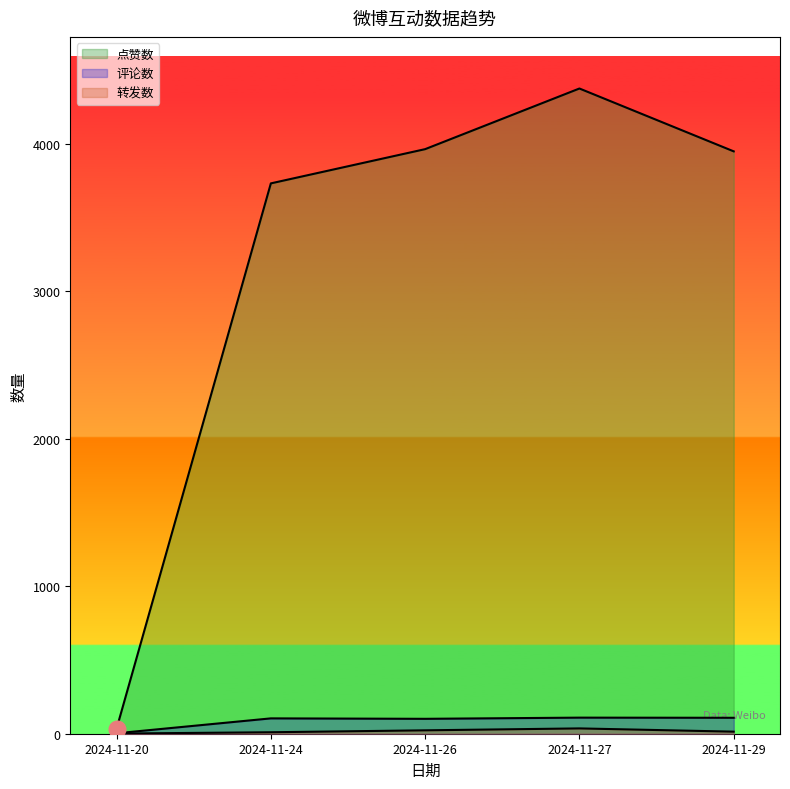

At which label does 转发数 reach its minimum?

2024-11-20